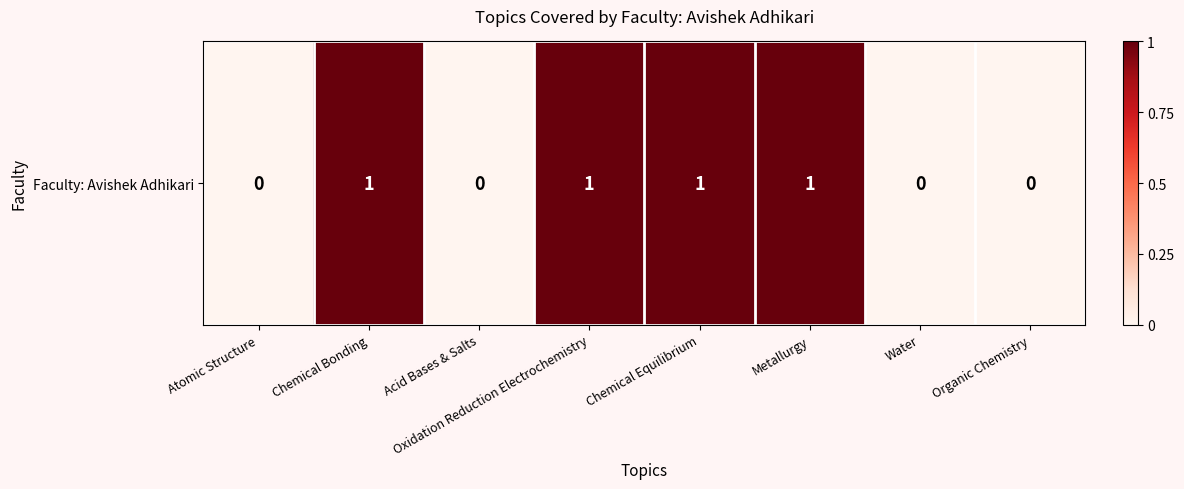

True or false: the data shows 1 at Metallurgy.

True